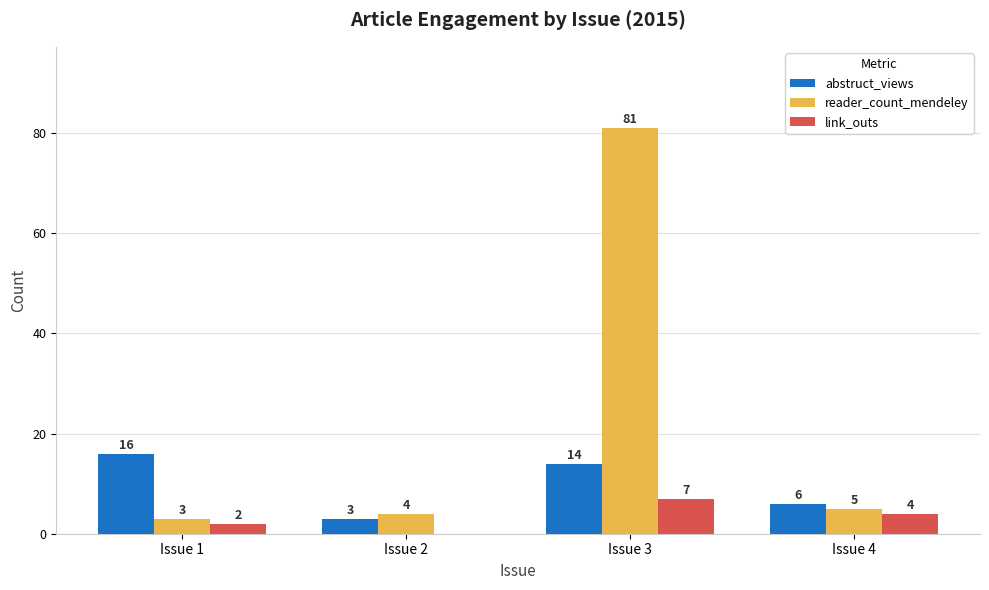

Which series has the largest range (max minus min)?

reader_count_mendeley